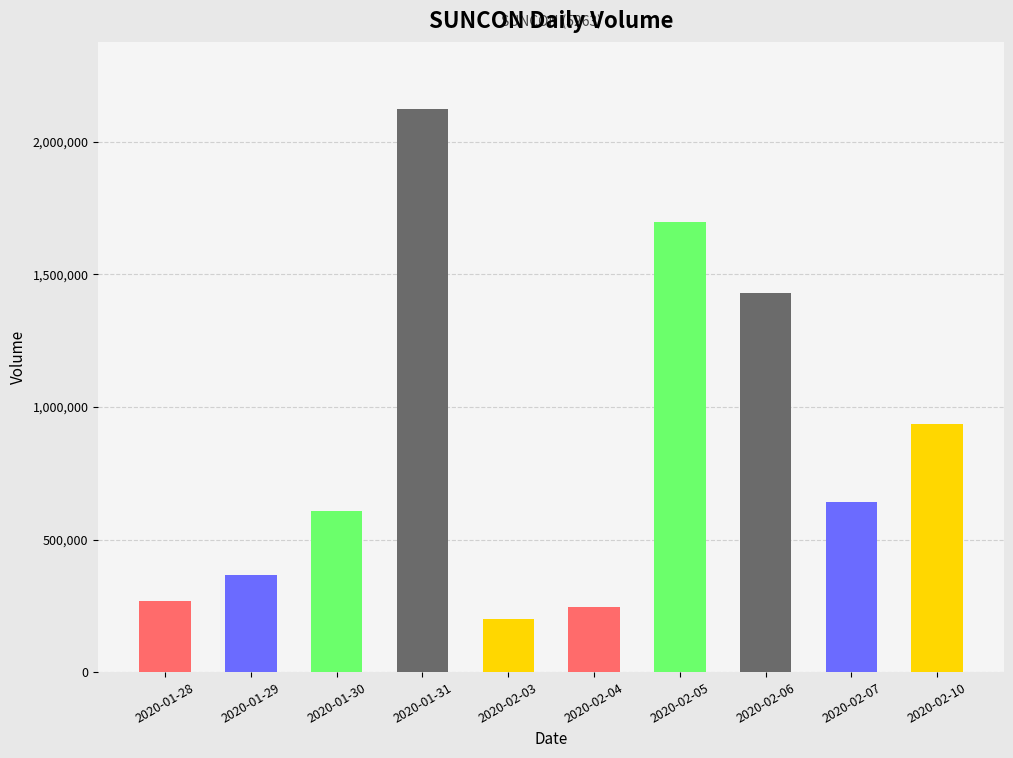

The chart shows a value of 275702 at 2020-02-03. True or false?

False